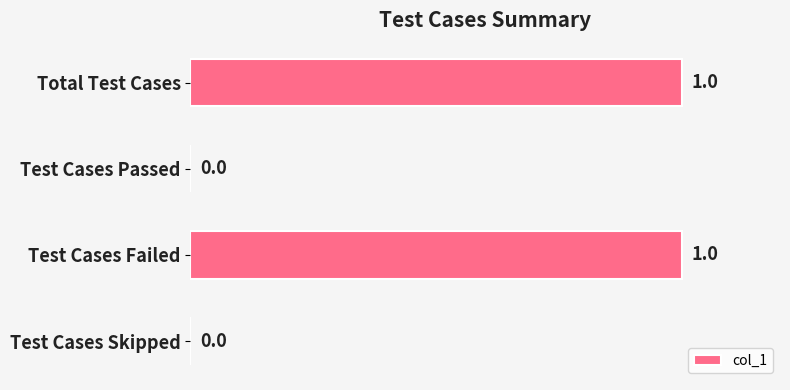

Reading top to bottom, transcribe all the data shown in this chart.

Total Test Cases=1	Test Cases Passed=0	Test Cases Failed=1	Test Cases Skipped=0